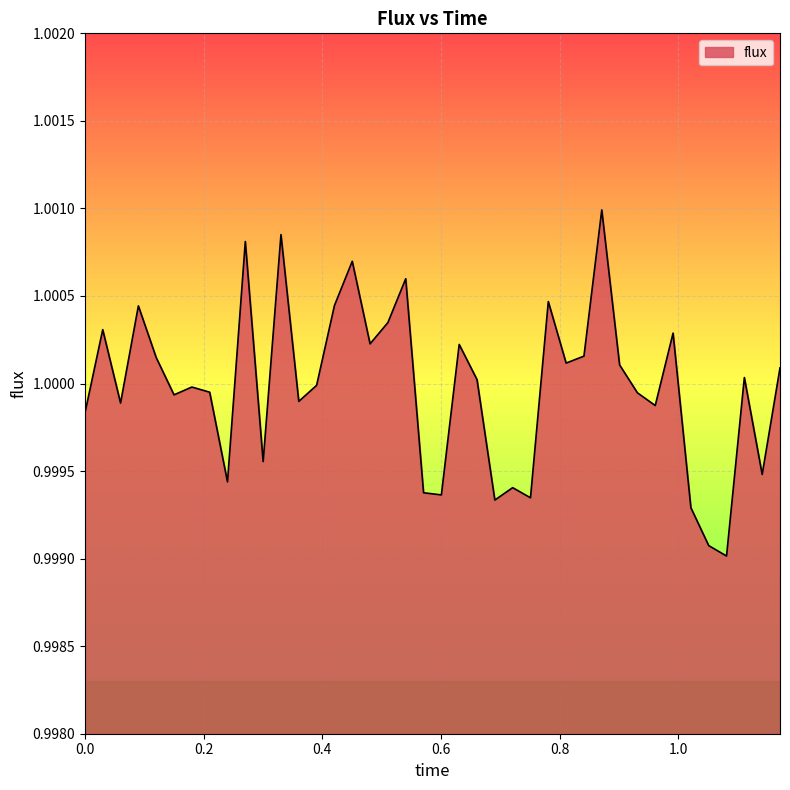

Reading left to right, list all the values displayed in this chart.

0.0=1.0	0.03003003003003003=1.0	0.06006006006006006=1.0	0.09009009009009009=1.0	0.12012012012012012=1.0	0.15015015015015015=1.0	0.18018018018018017=1.0	0.21021021021021022=1.0	0.24024024024024024=1.0	0.2702702702702703=1.0	0.3003003003003003=1.0	0.3303303303303303=1.0	0.36036036036036034=1.0	0.39039039039039036=1.0	0.42042042042042044=1.0	0.45045045045045046=1.0	0.4804804804804805=1.0	0.5105105105105106=1.0	0.5405405405405406=1.0	0.5705705705705706=1.0	0.6006006006006006=1.0	0.6306306306306306=1.0	0.6606606606606606=1.0	0.6906906906906907=1.0	0.7207207207207207=1.0	0.7507507507507507=1.0	0.7807807807807807=1.0	0.8108108108108109=1.0	0.8408408408408409=1.0	0.8708708708708709=1.0	0.9009009009009009=1.0	0.9309309309309309=1.0	0.960960960960961=1.0	0.990990990990991=1.0	1.021021021021021=1.0	1.0510510510510511=1.0	1.0810810810810811=1.0	1.1111111111111112=1.0	1.1411411411411412=1.0	1.1711711711711712=1.0